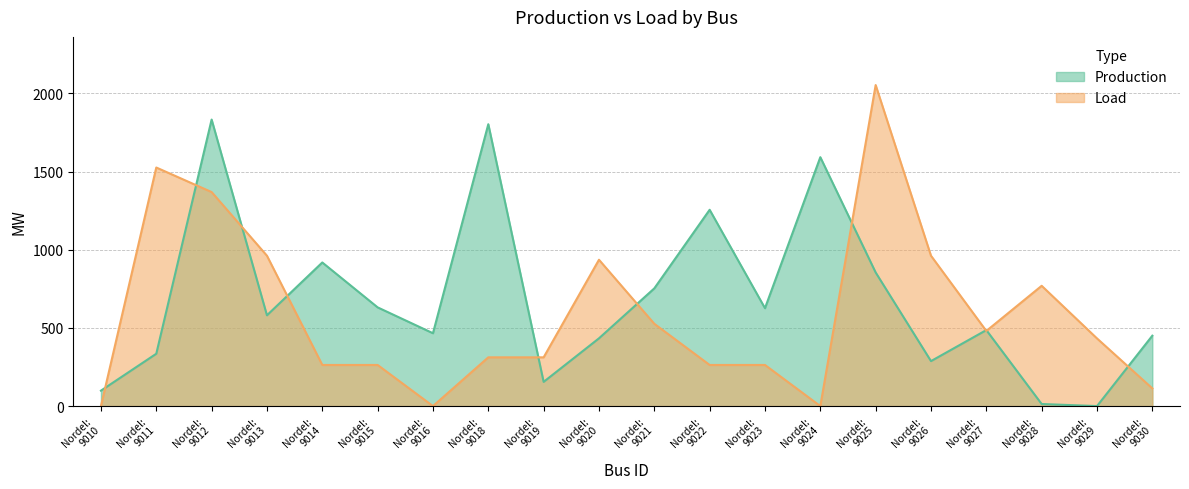

Rank the series by their maximum value, from highest to lowest.

Load, Production